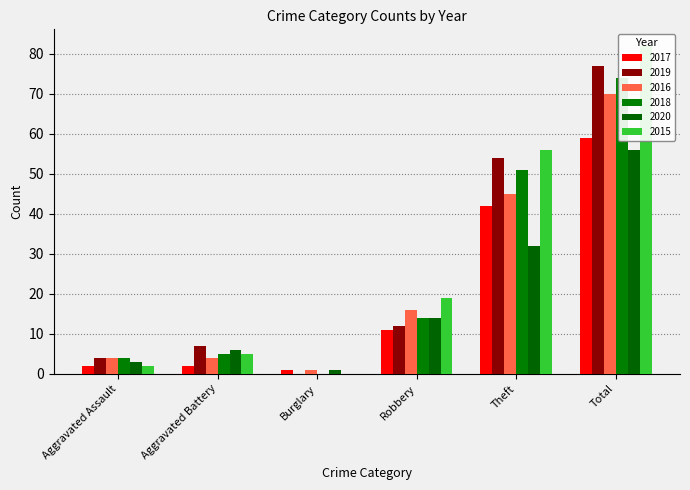

Reading right to left, list all the values displayed in this chart.

2017: 59	42	11	1	2	2
2019: 77	54	12	0	7	4
2016: 70	45	16	1	4	4
2018: 74	51	14	0	5	4
2020: 56	32	14	1	6	3
2015: 82	56	19	0	5	2